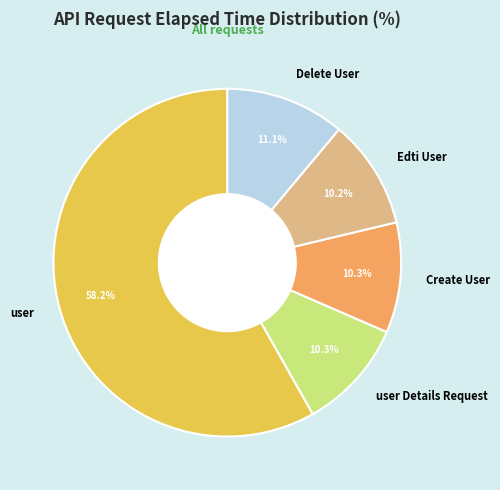

How many slices are in this pie chart?

5